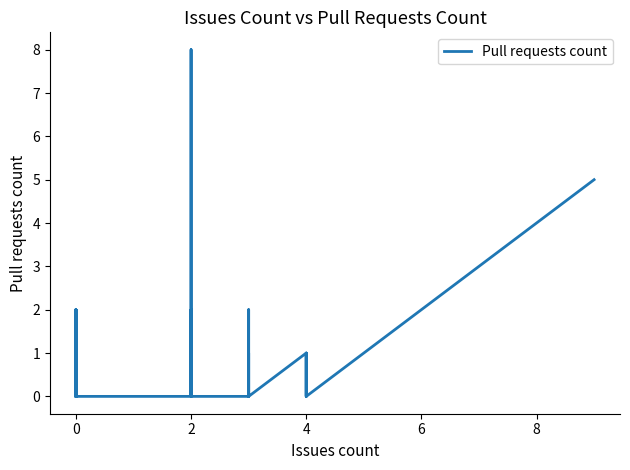

What is the sum of all values?

31